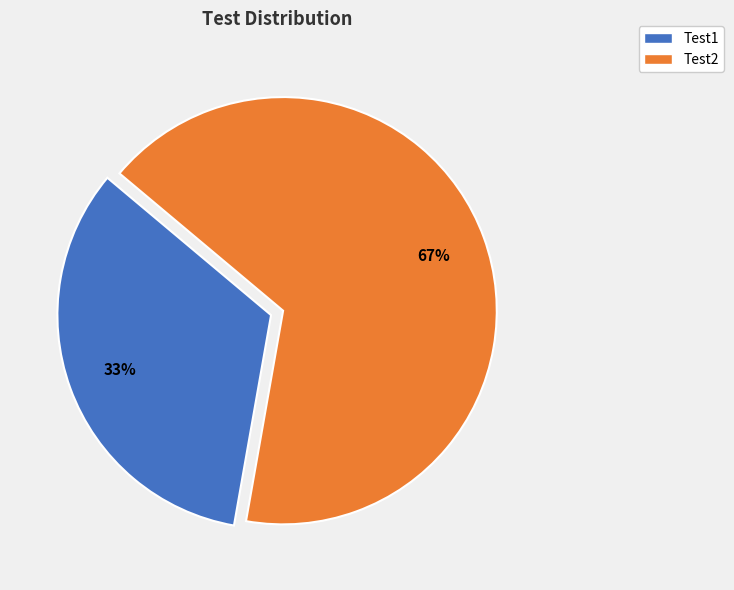

Rank the categories by value from lowest to highest.

Test1, Test2